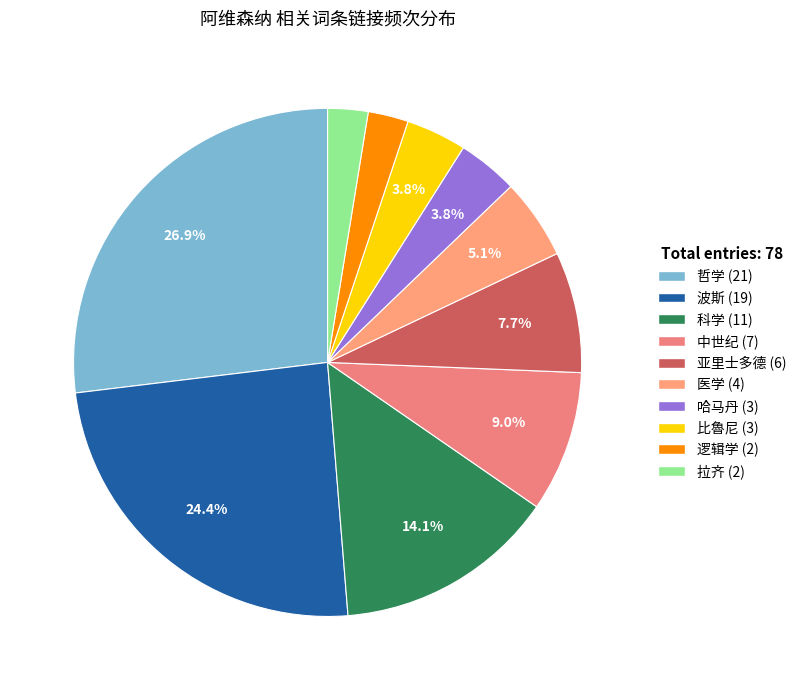

What percentage is NOT represented by 医学?

94.9%